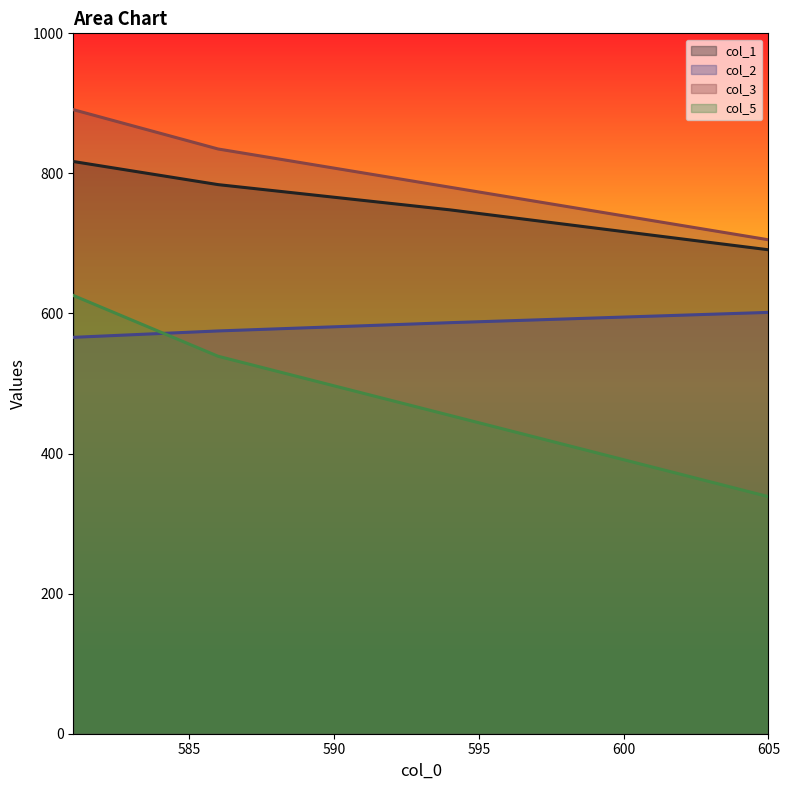

What is the difference between the maximum and second lowest values in the col_1 series?

69.0